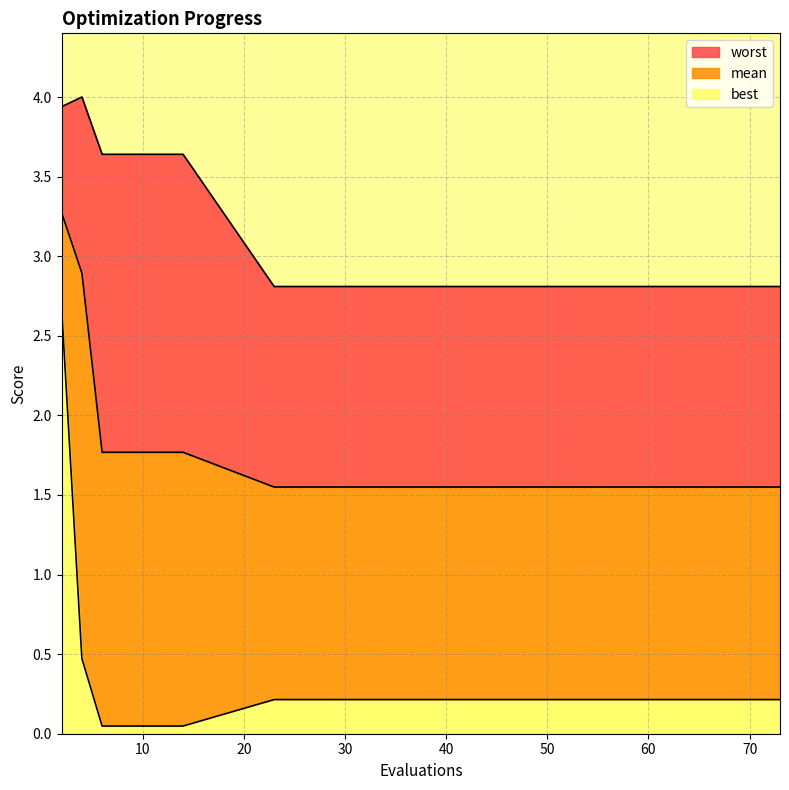

Which category has the highest value in the best series?

2